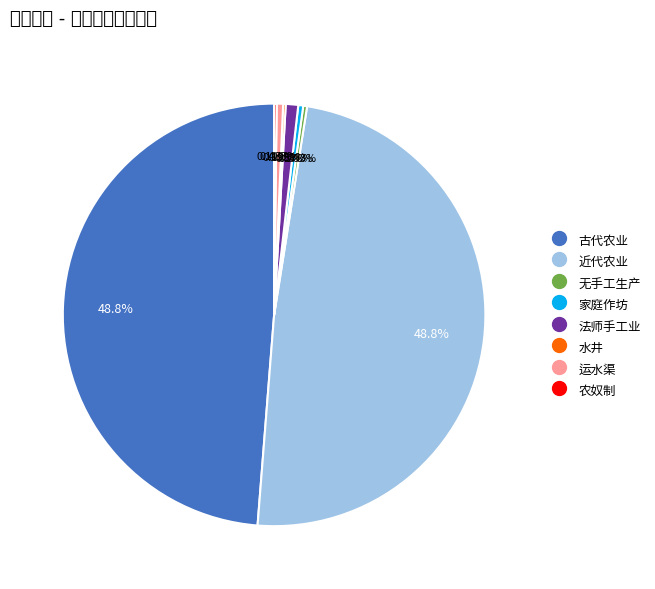

Does any single category account for the majority?

No